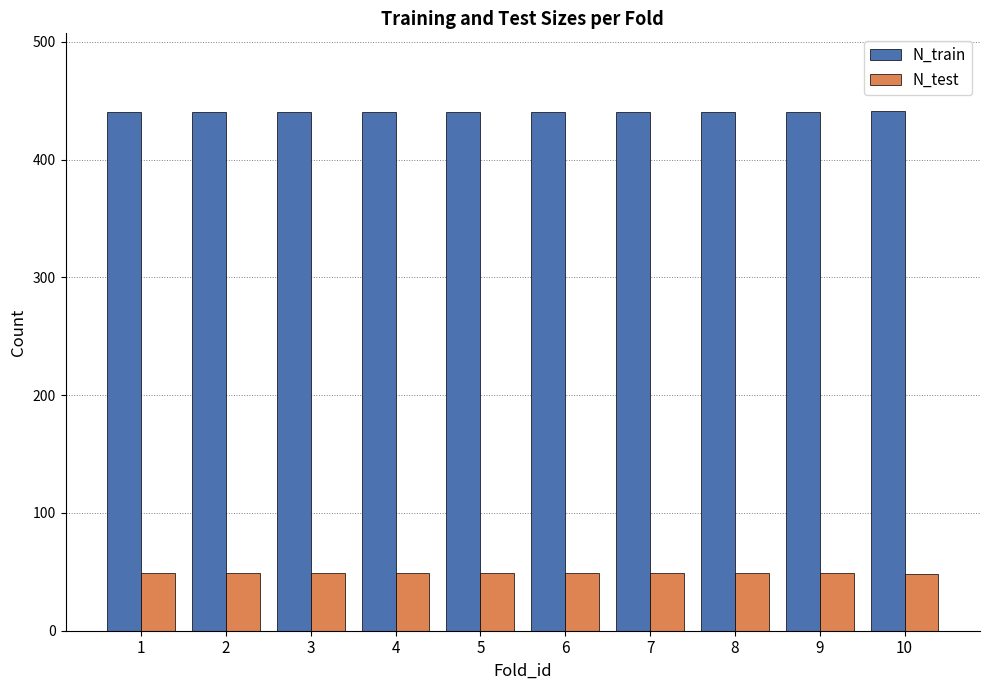

The value of N_test at 1 is 49. True or false?

True